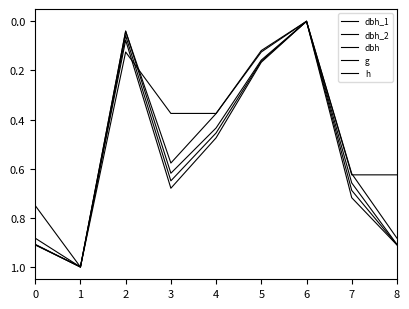

True or false: h has more than 0 points higher than both neighbors.

True